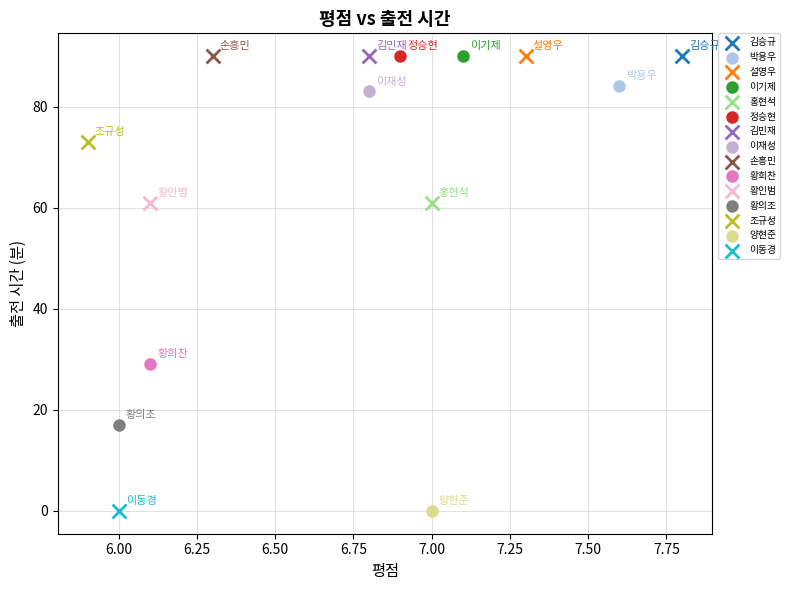

What are all the series names shown in the legend?

김승규, 박용우, 설영우, 이기제, 홍현석, 정승현, 김민재, 이재성, 손흥민, 황희찬, 황인범, 황의조, 조규성, 양현준, 이동경